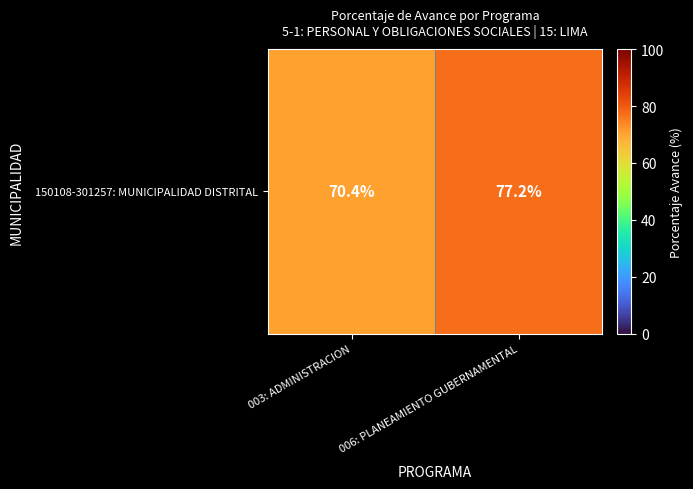

Rank the categories by value from highest to lowest.

006: PLANEAMIENTO GUBERNAMENTAL, 003: ADMINISTRACION